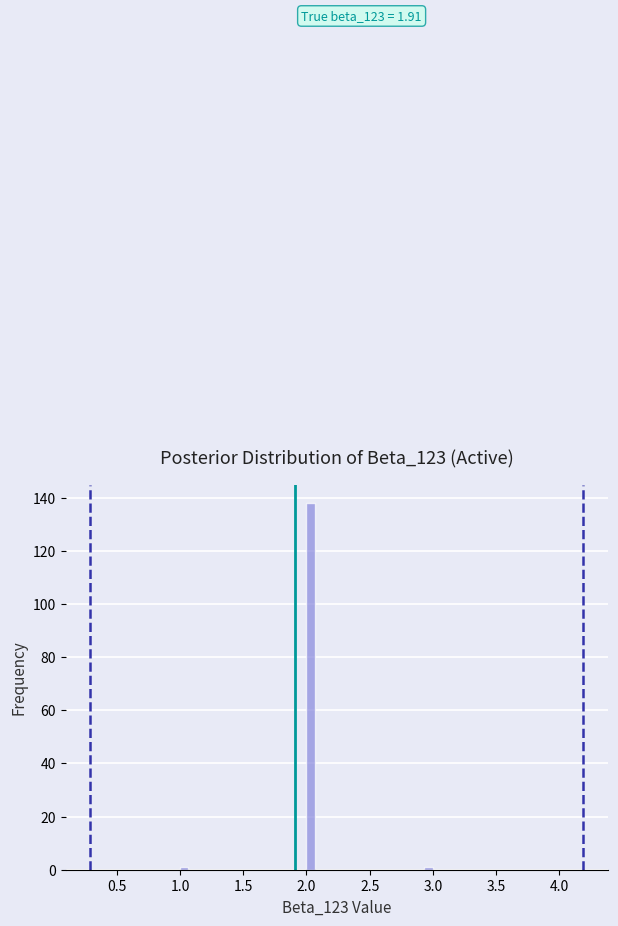

Around what value on the x-axis is the tallest bar? Give the approximate position of its centre, as read against the axis.

2.05